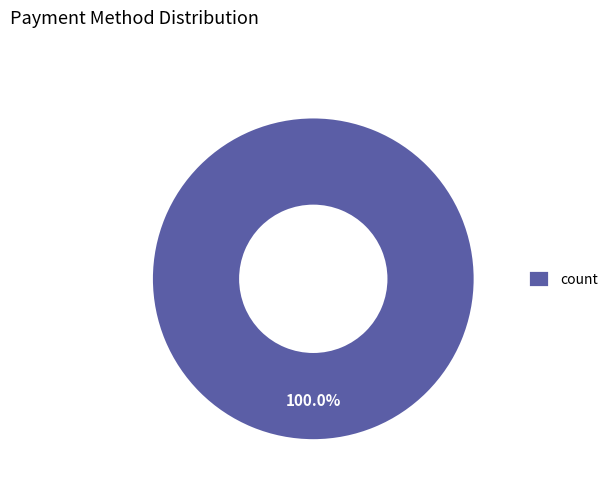

How many slices are in this pie chart?

1